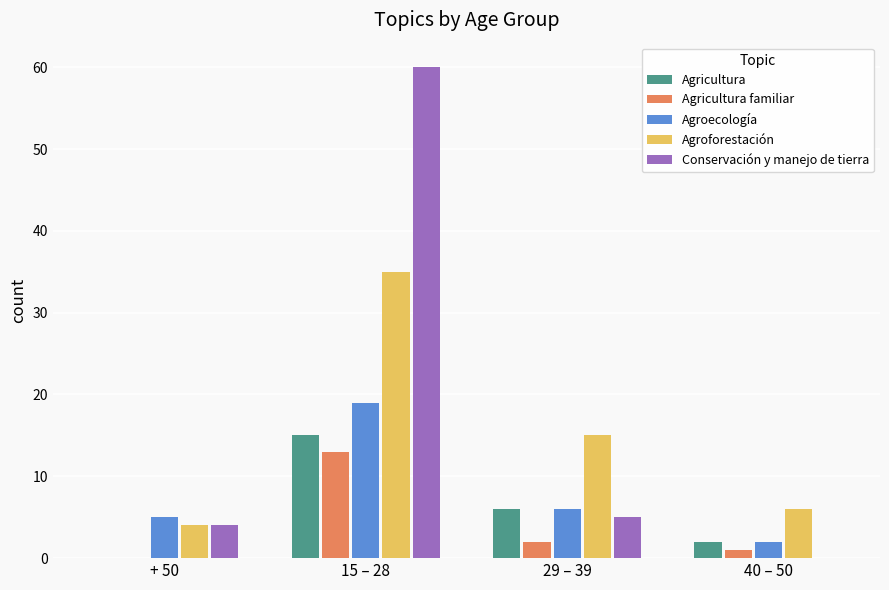

Count the number of data series in this chart.

5